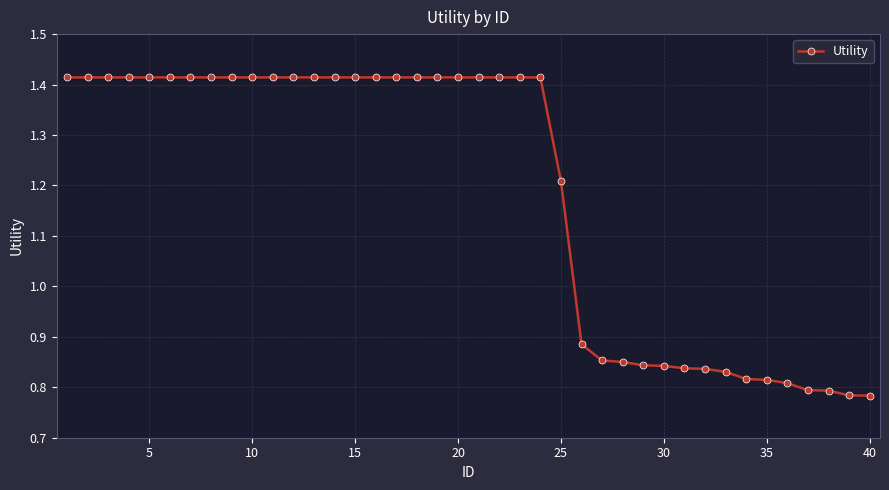

What is the difference between the maximum and minimum values?

0.6